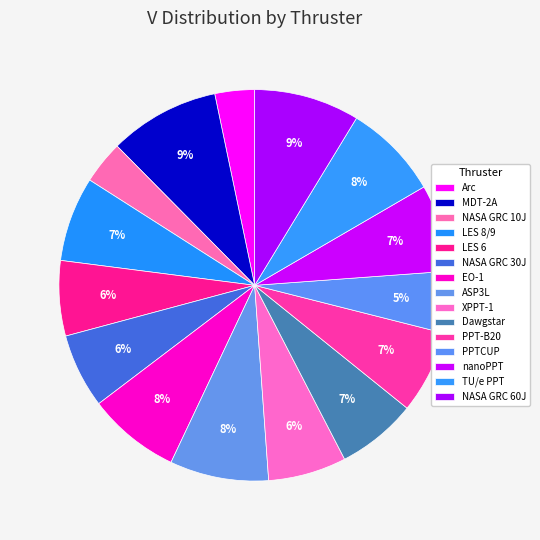

Which category has the smallest portion of the pie?

Arc